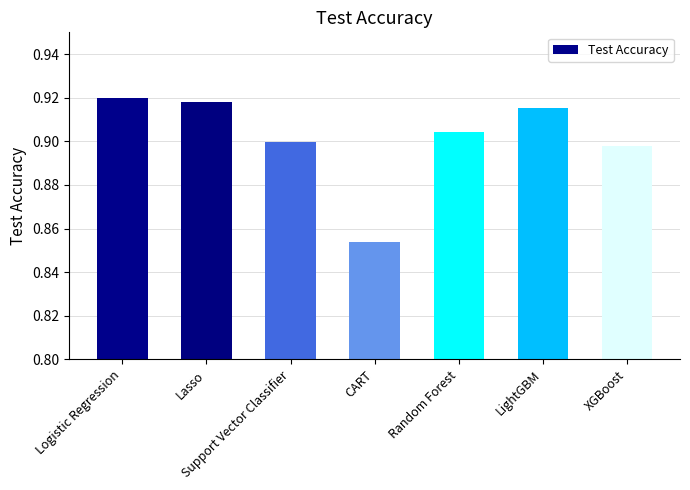

What position from the right is Logistic Regression?

7